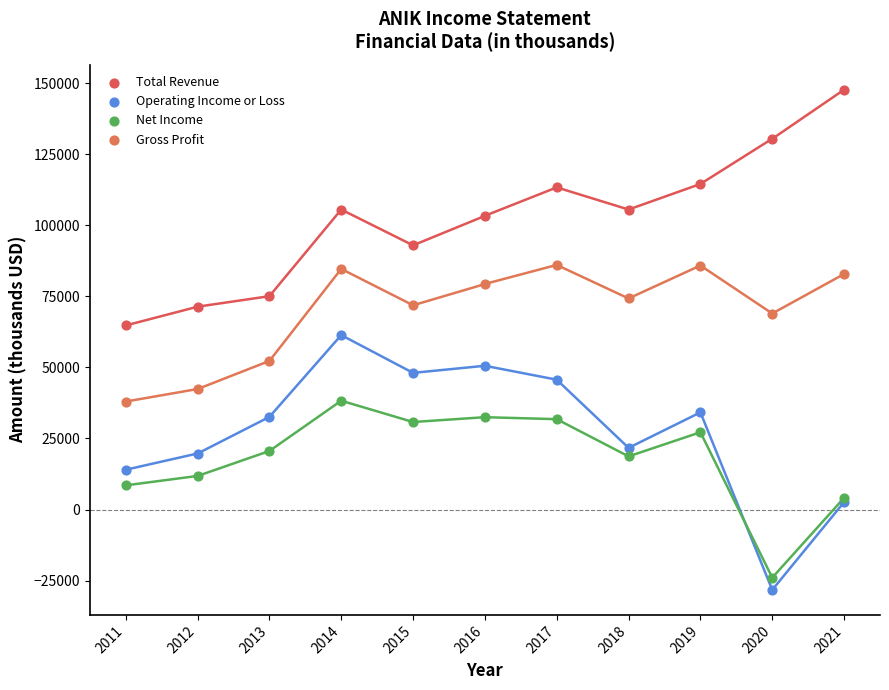

What is the X range (max minus min) for the scatter plot?

10